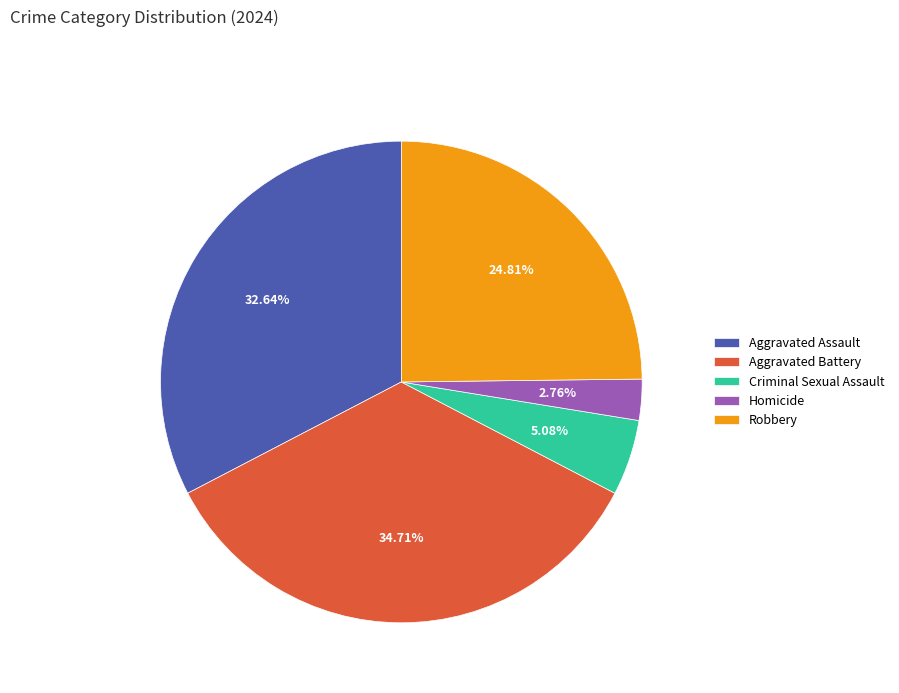

Does Robbery represent more than half of the total?

No